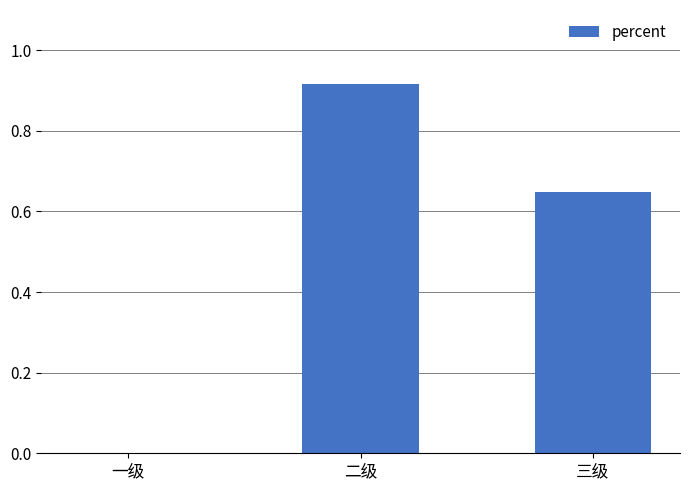

Count the number of data series in this chart.

1